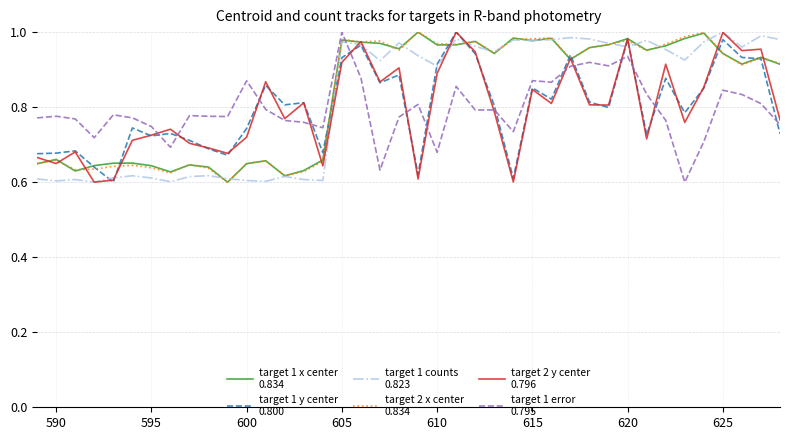

Does the chart display data point markers on the line(s)?

No